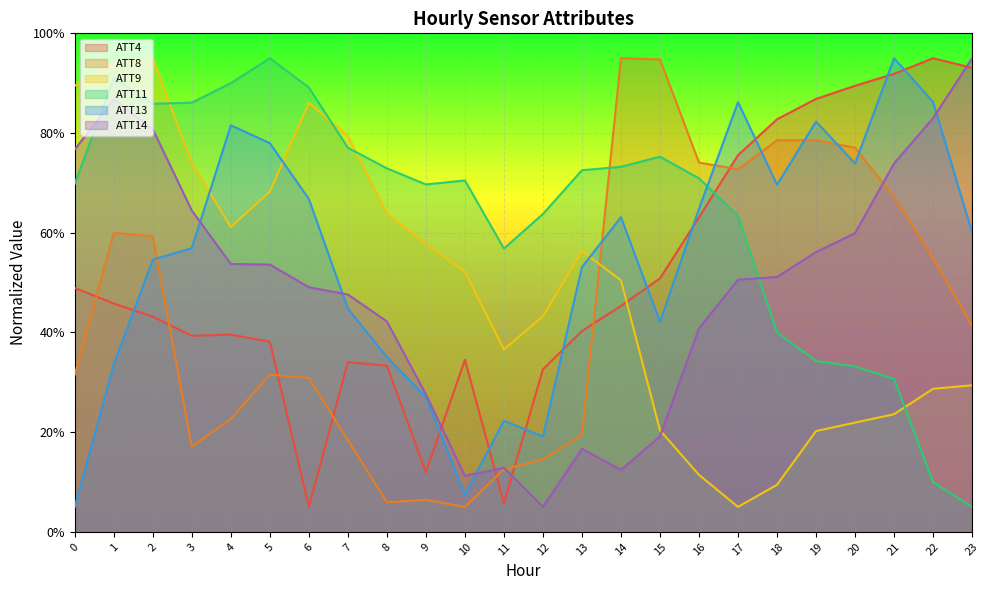

What is the difference between the ATT14 values at 23 and 0?

18.3